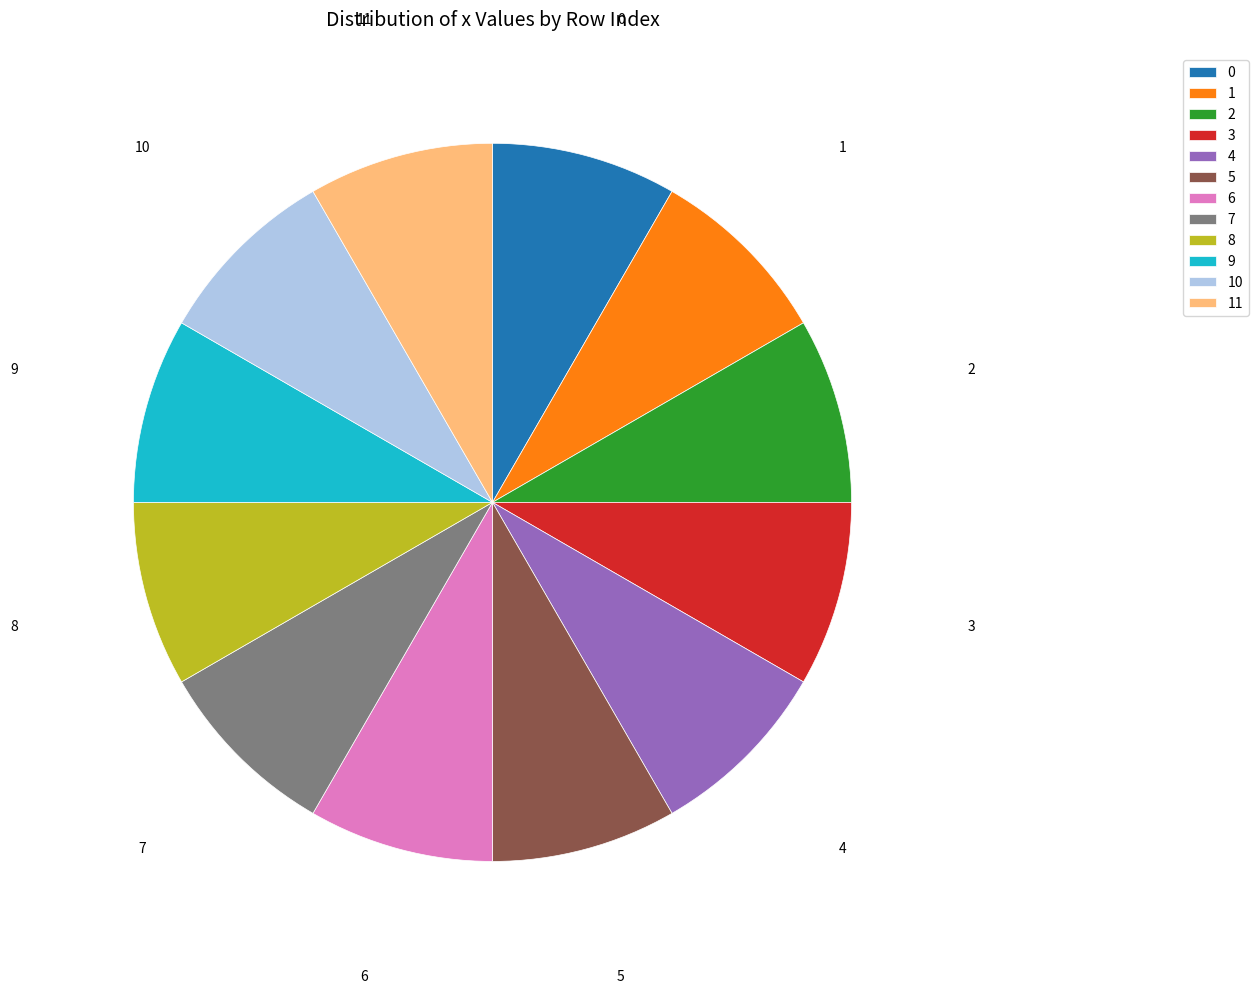

How many segments does this pie chart have?

12